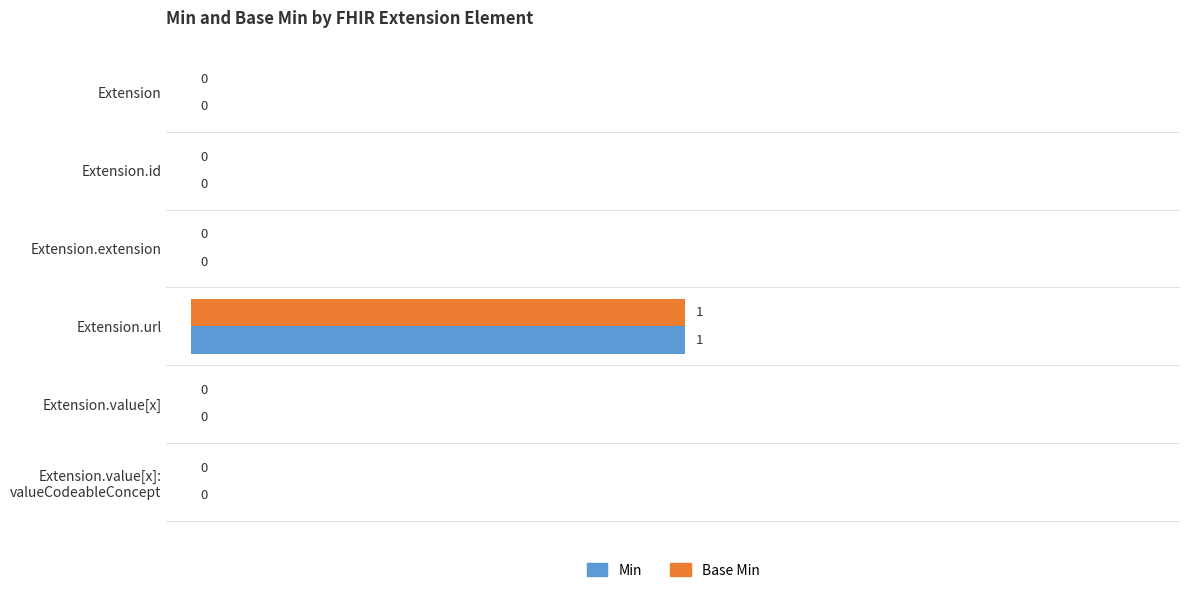

At which category is the sum across all series the highest?

Extension.url